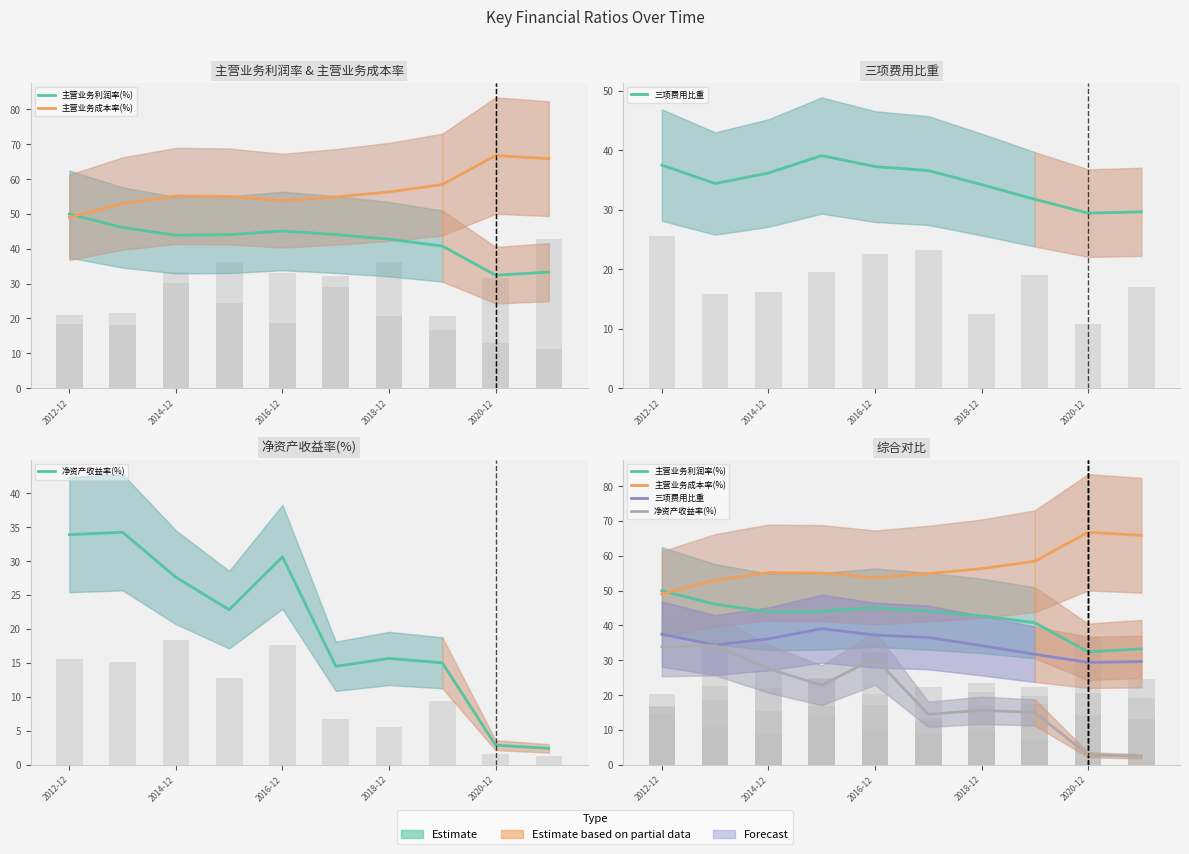

Reading left to right, extract all data points from this chart.

主营业务利润率(%): 50.0	46.1	43.9	44.0	45.1	44.1	42.8	40.8	32.4	33.3
主营业务成本率(%): 49.0	53.0	55.2	55.0	53.8	54.9	56.3	58.4	66.8	65.9
三项费用比重: 37.5	34.4	36.1	39.1	37.2	36.6	34.2	31.7	29.4	29.6
净资产收益率(%): 33.9	34.2	27.6	22.8	30.6	14.5	15.7	15.0	2.9	2.4